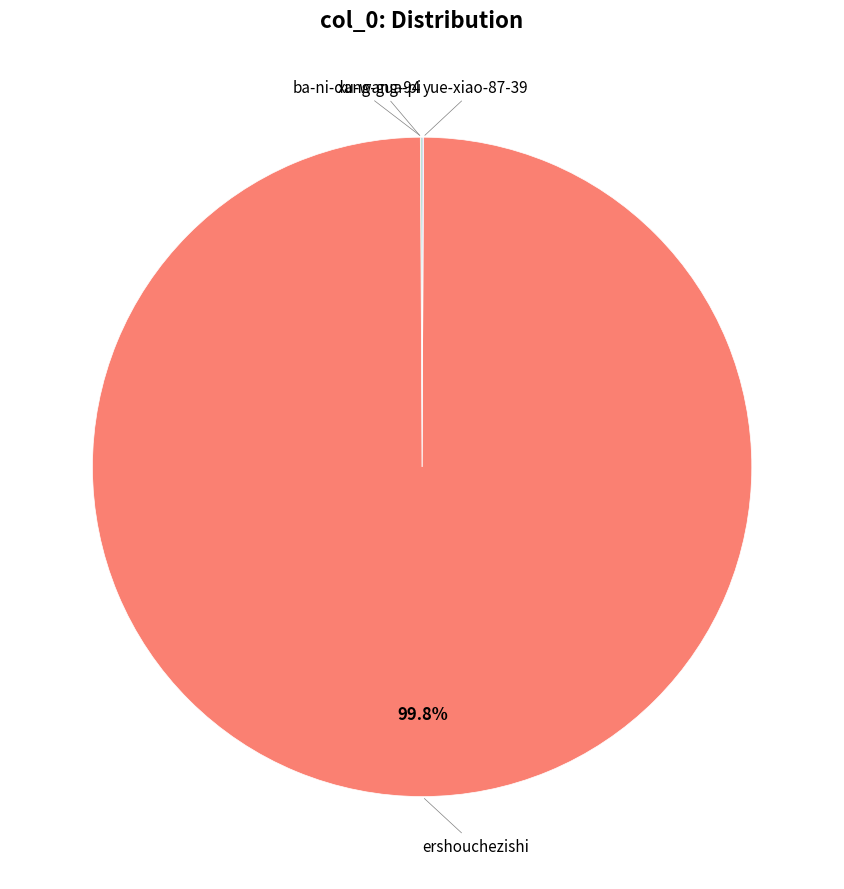

Is there a majority slice in this chart?

Yes